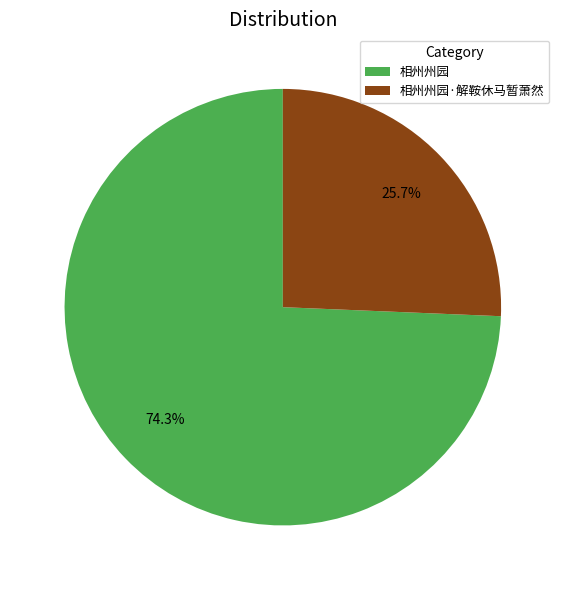

Count the number of slices in the pie.

2